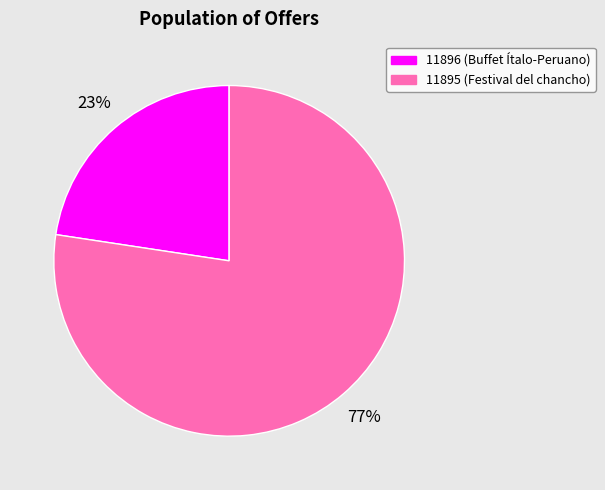

Rank the categories by value from lowest to highest.

11896, 11895